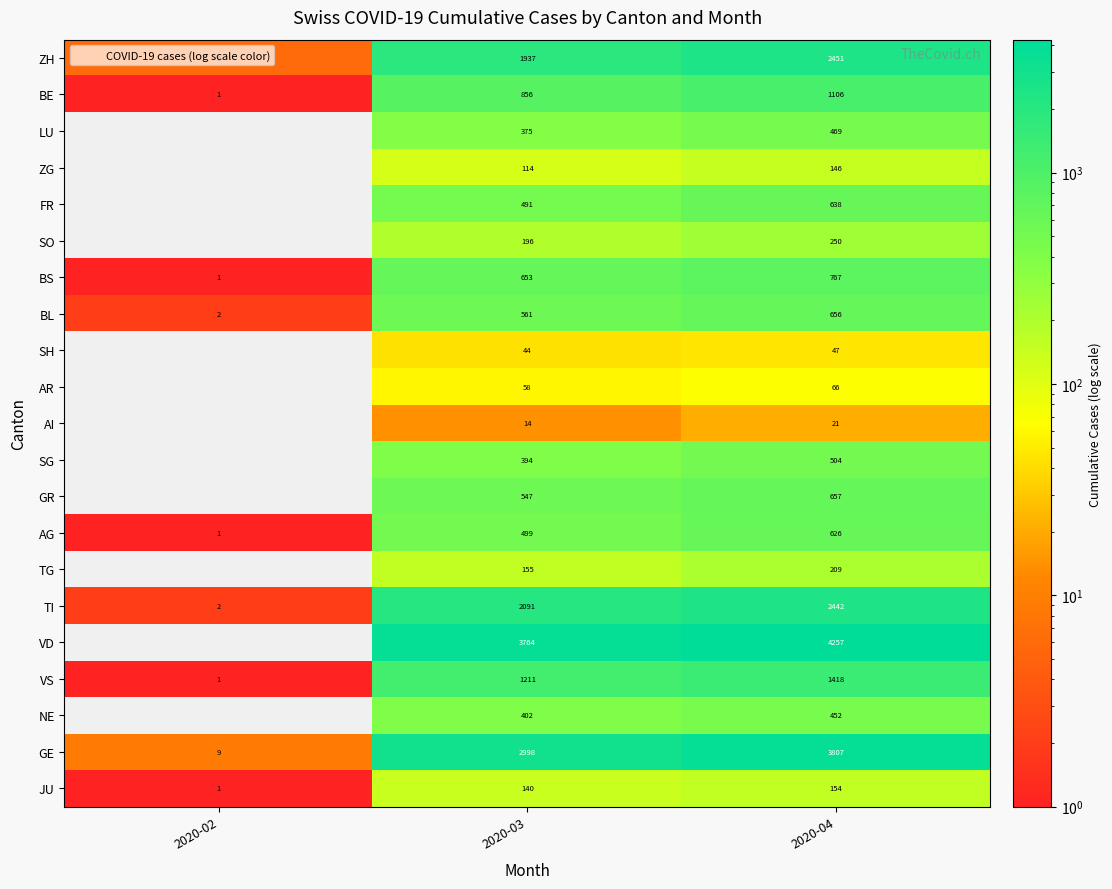

At how many categories does at least one series exceed 4037?

1